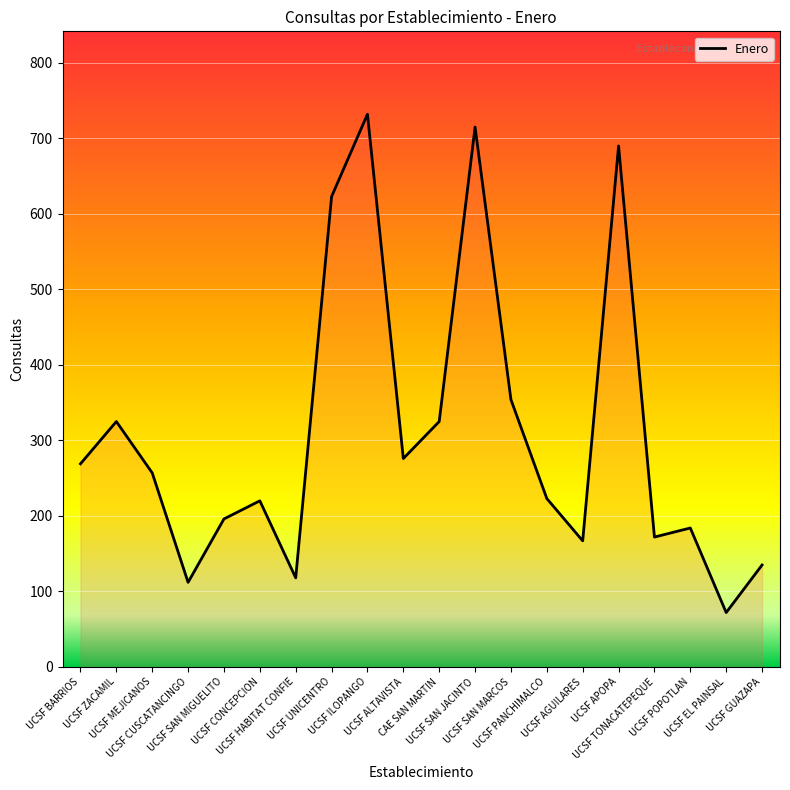

What is the difference between the maximum and minimum values?

660